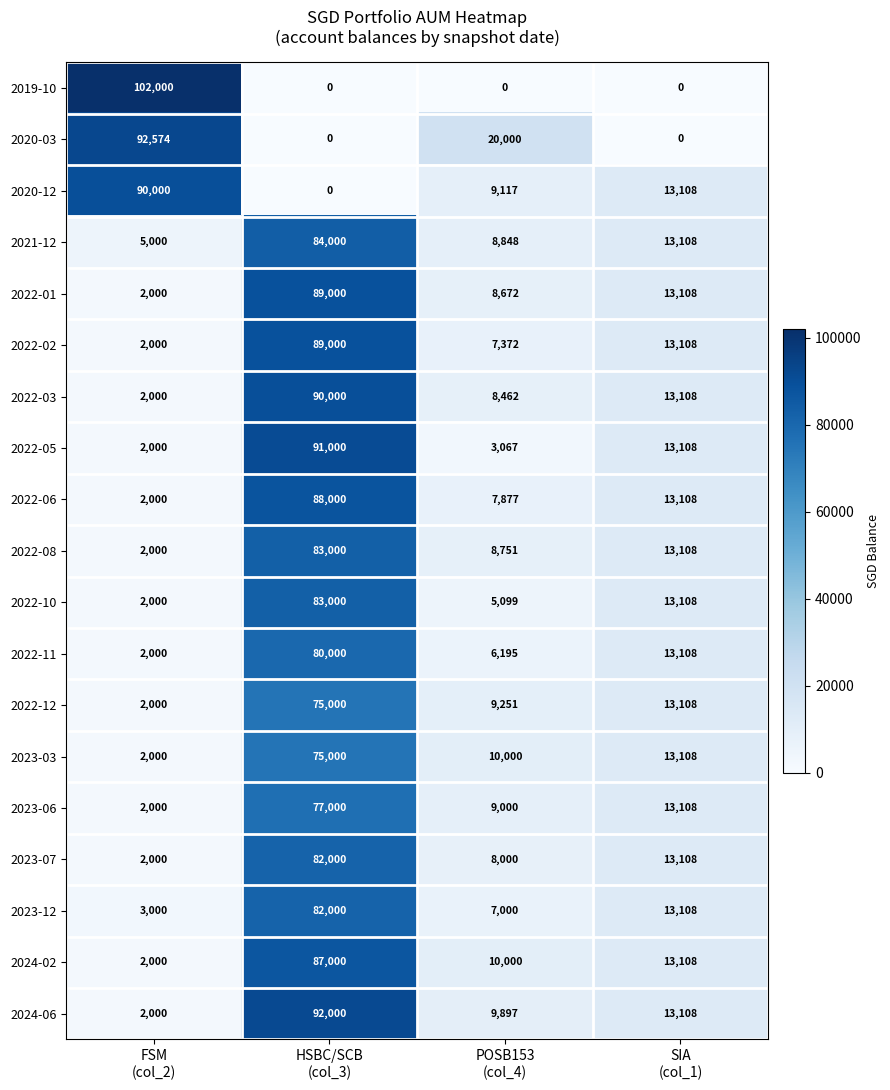

Which category has the highest value across all series?

FSM
(col_2)